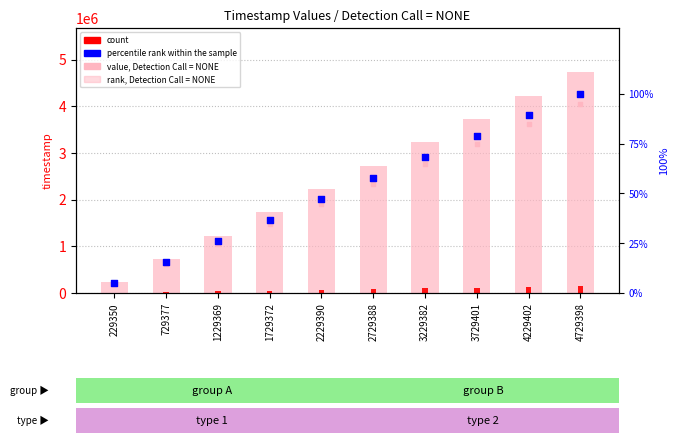

What is the total value across all series at 4229402?

4356458.4